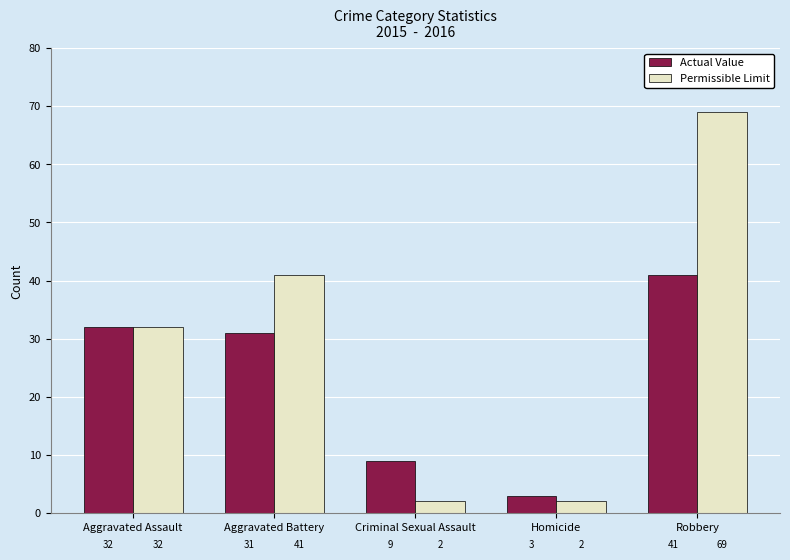

At how many categories does at least one series exceed 29?

3